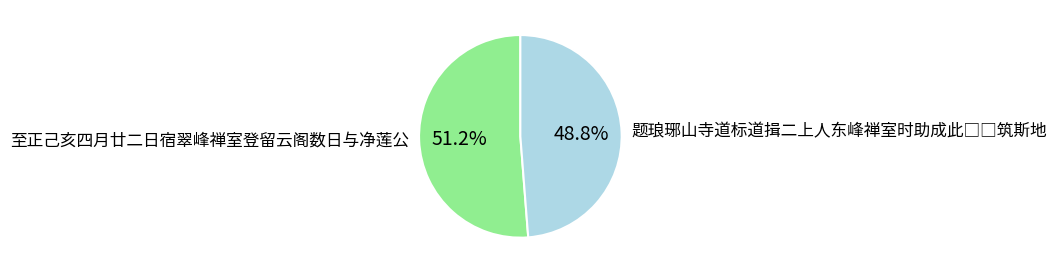

To the nearest percent, what portion does 至正己亥四月廿二日宿翠峰禅室登留云阁数日与净莲公 represent?

51%